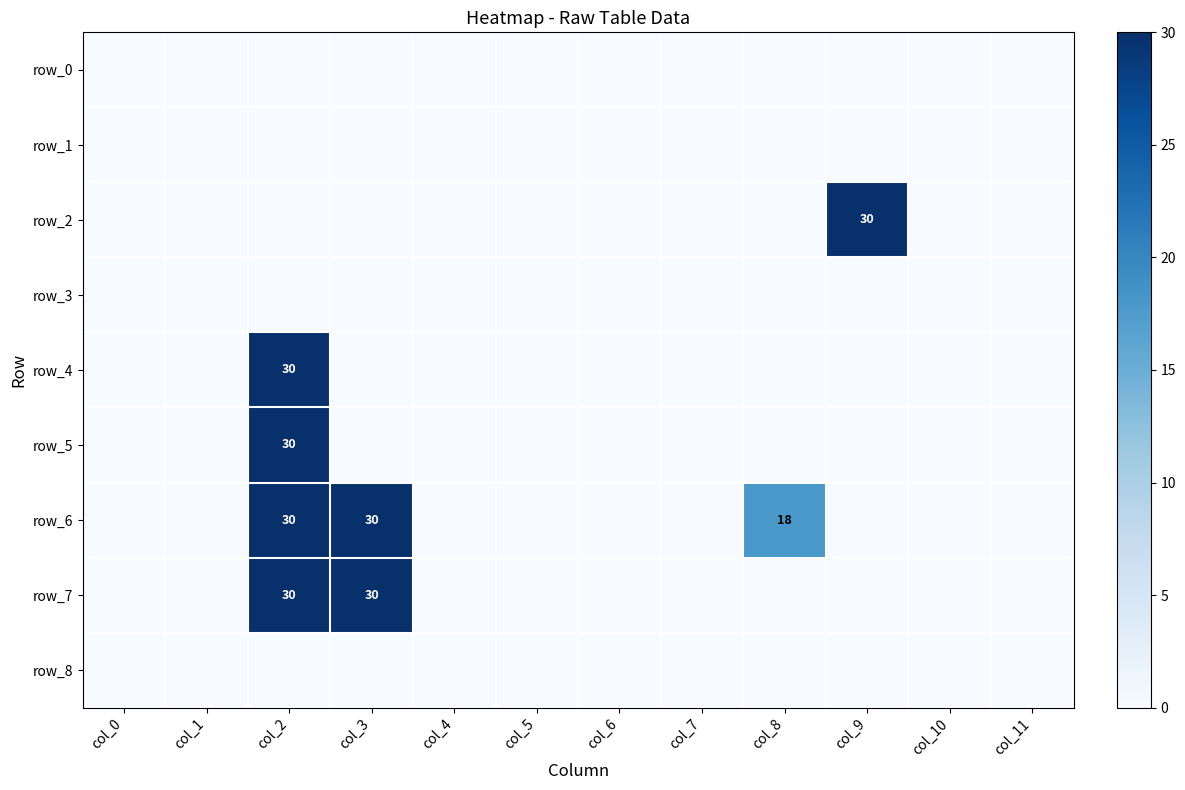

Rank the categories by row_0 value from lowest to highest.

col_0, col_1, col_2, col_3, col_4, col_5, col_6, col_7, col_8, col_9, col_10, col_11